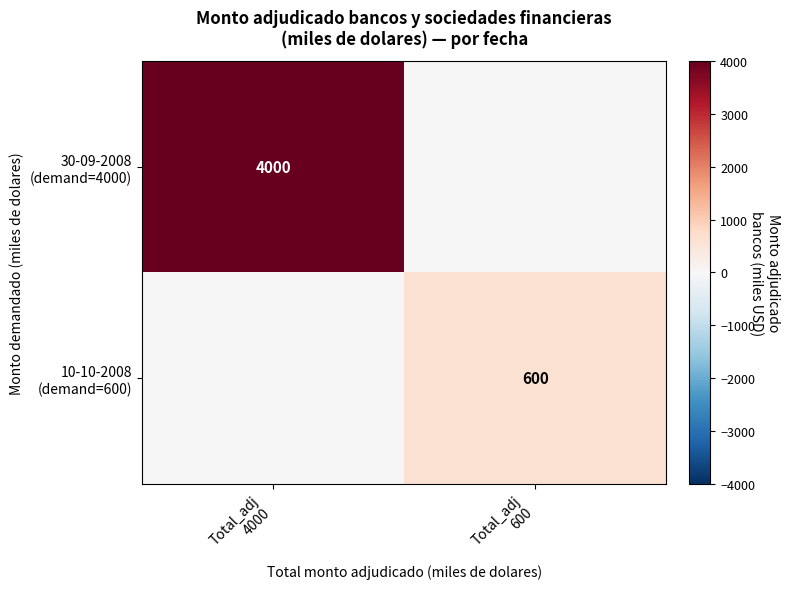

Between Total_adj 4000 and Total_adj 600, which series saw the biggest shift?

30-09-2008 (demand=4000)